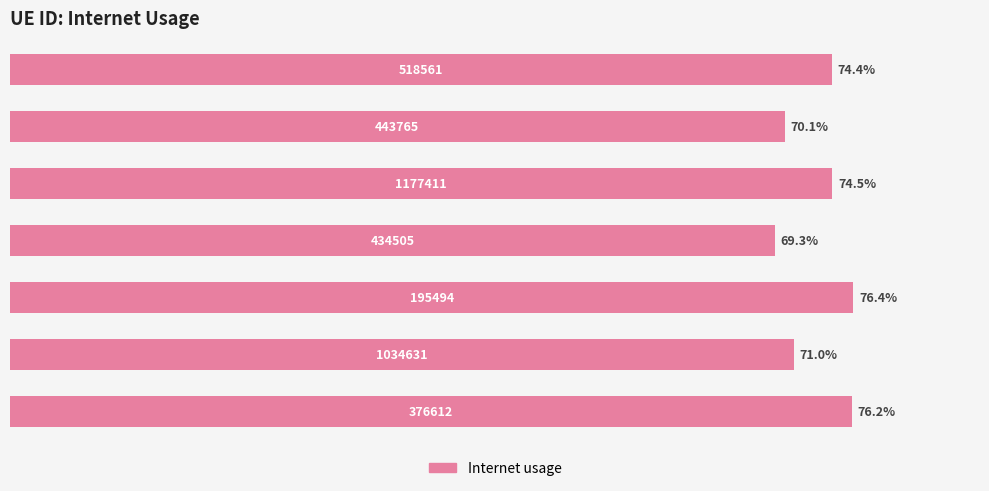

How many bars are there in total?

7